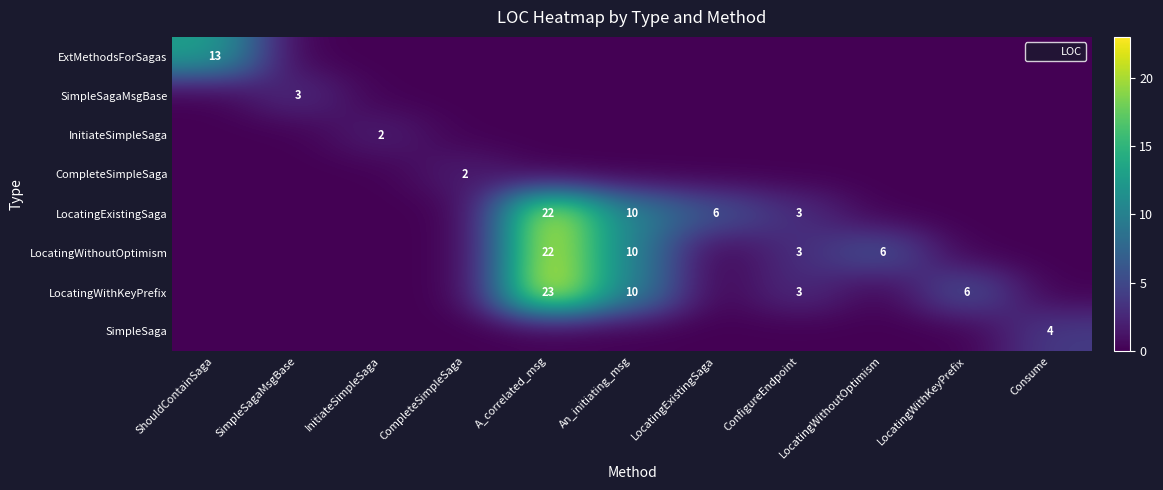

Which series has the largest total across all categories?

LocatingWithKeyPrefix